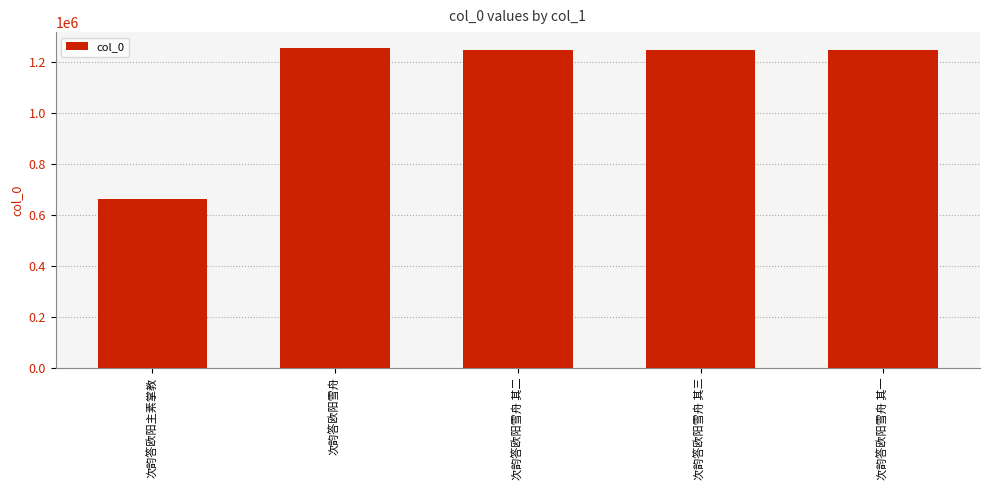

Count the number of data series in this chart.

1